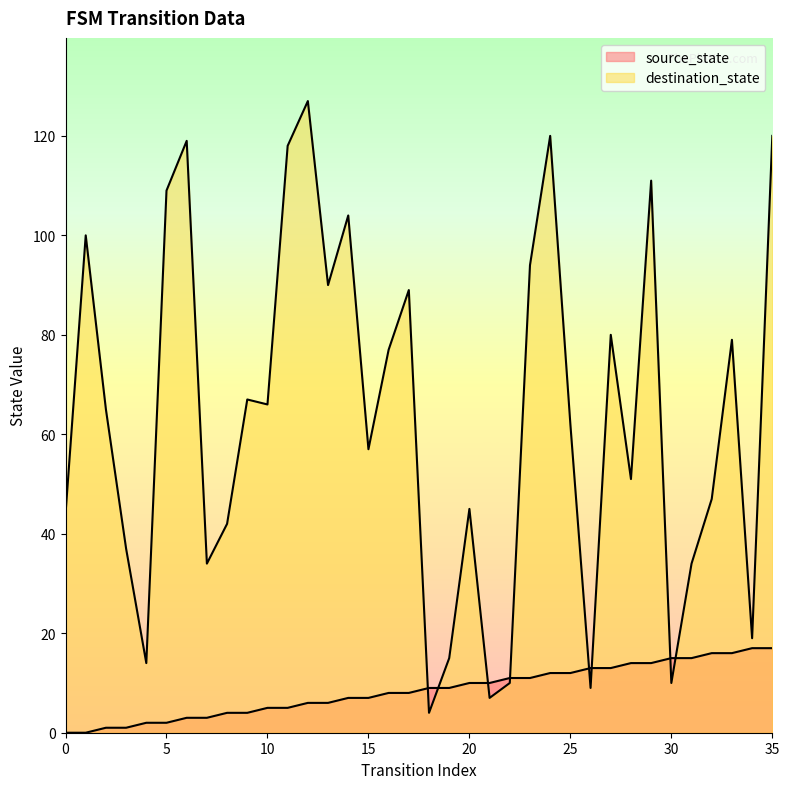

What is the sum of all source_state values?

306